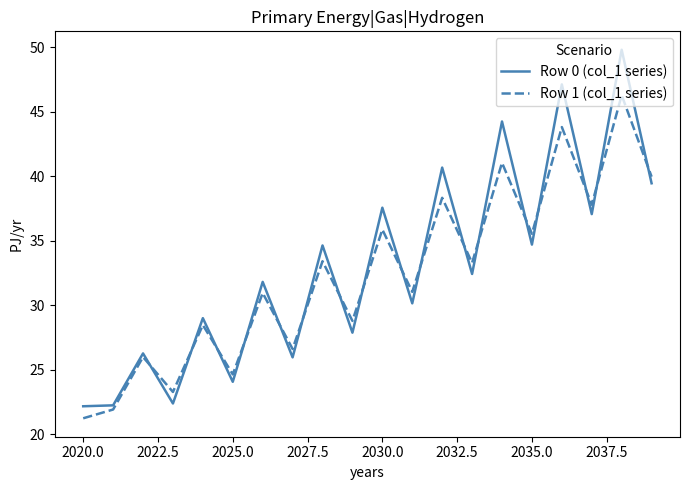

List the series in order of their peak value, lowest first.

Row 1 (col_1 series), Row 0 (col_1 series)